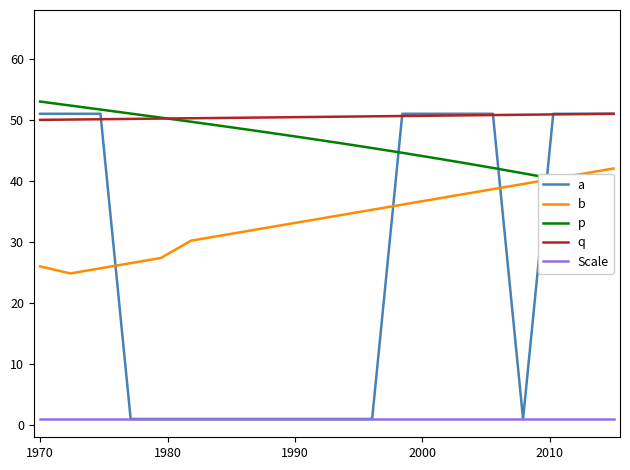

True or false: b and a cross at least once.

True